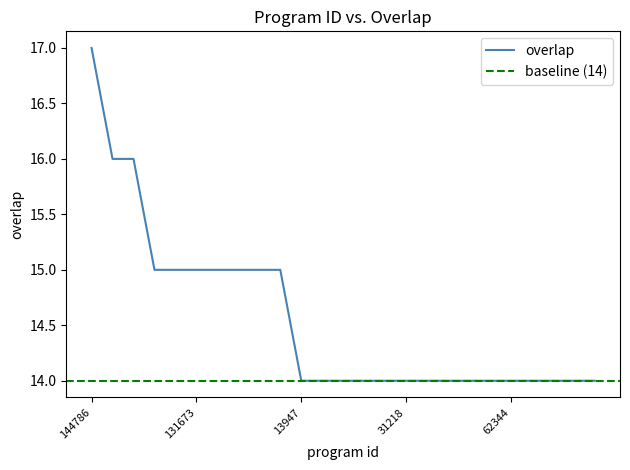

What is the smallest value displayed?

14